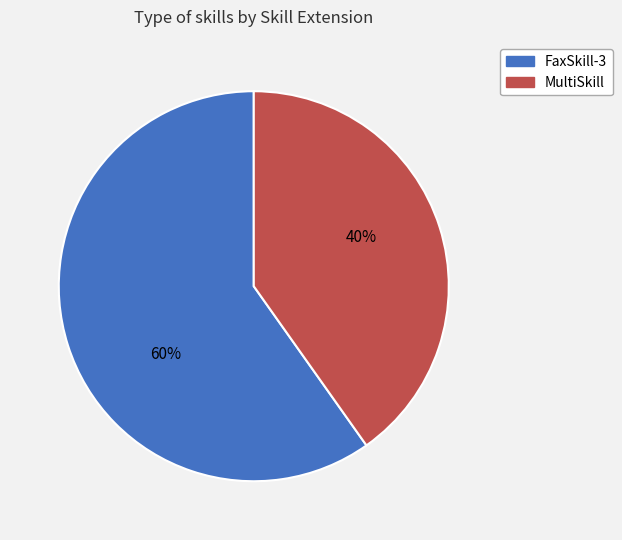

The FaxSkill-3 slice represents 60% of the pie. True or false?

True